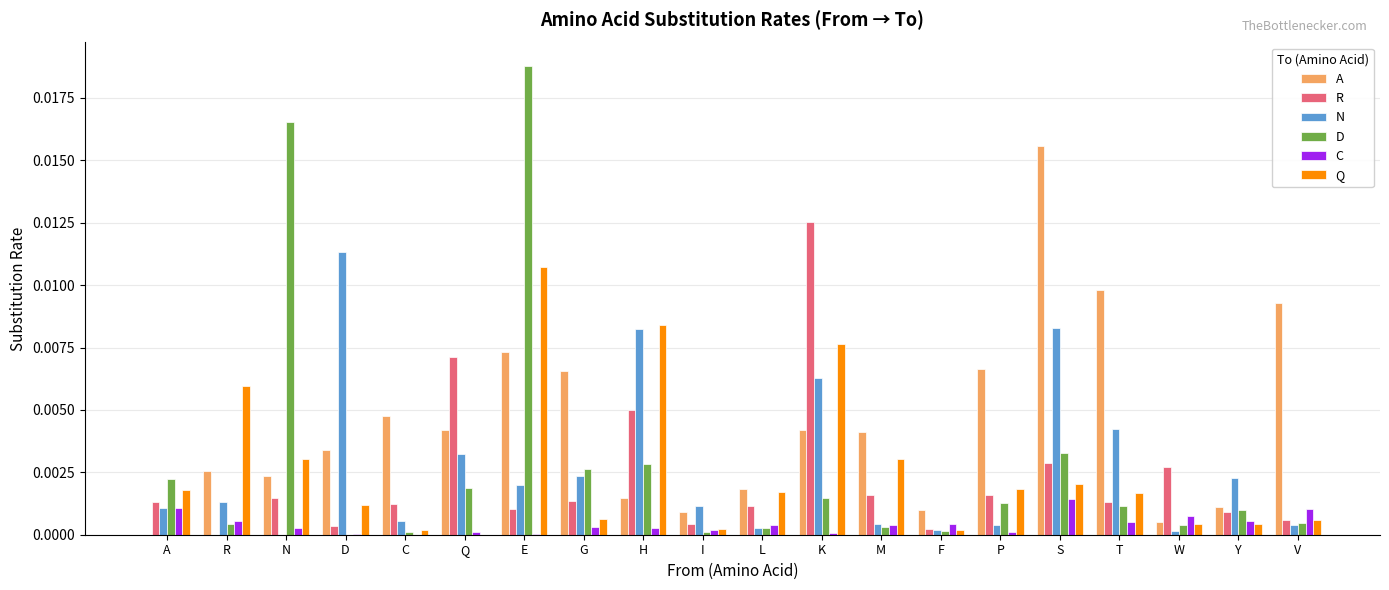

Which category has the highest value across all series?

E